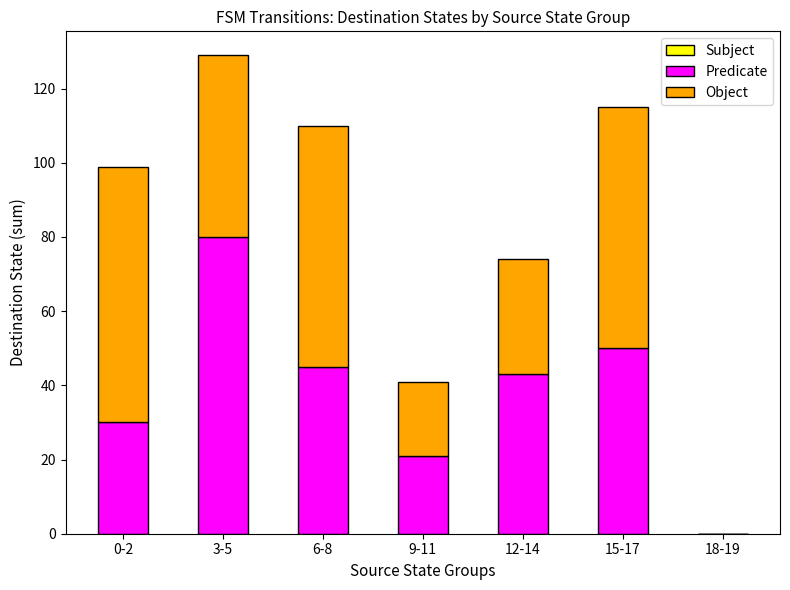

What is the total value across all series at 12-14?

74